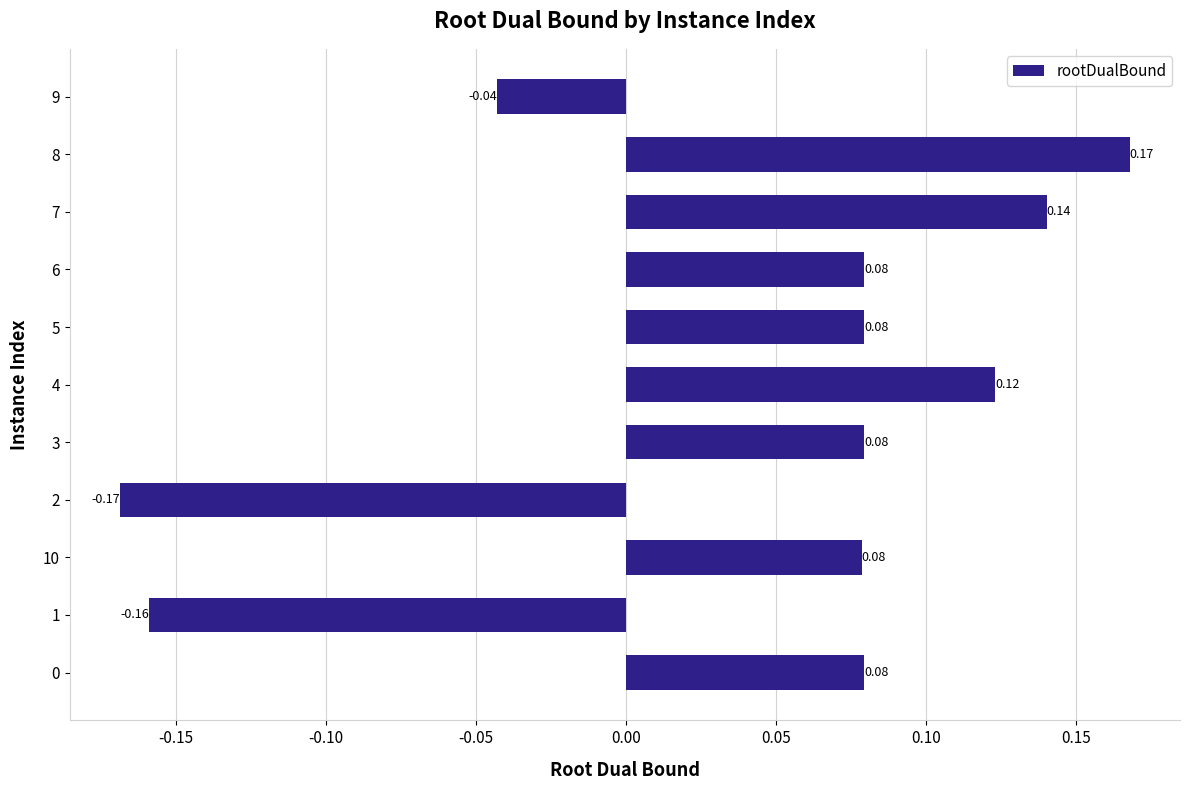

What is the difference between the second highest and second lowest values?

0.3